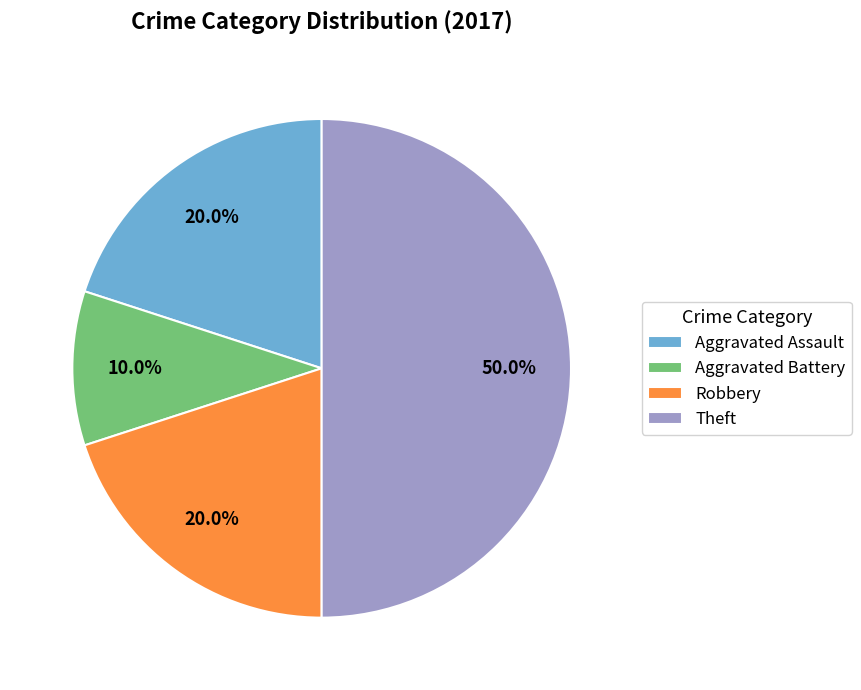

Count the number of slices in the pie.

4